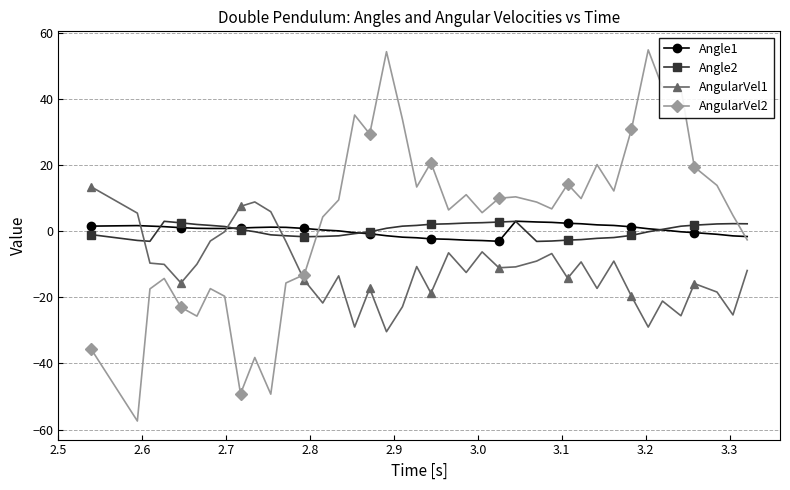

How many data points does each series have?

40